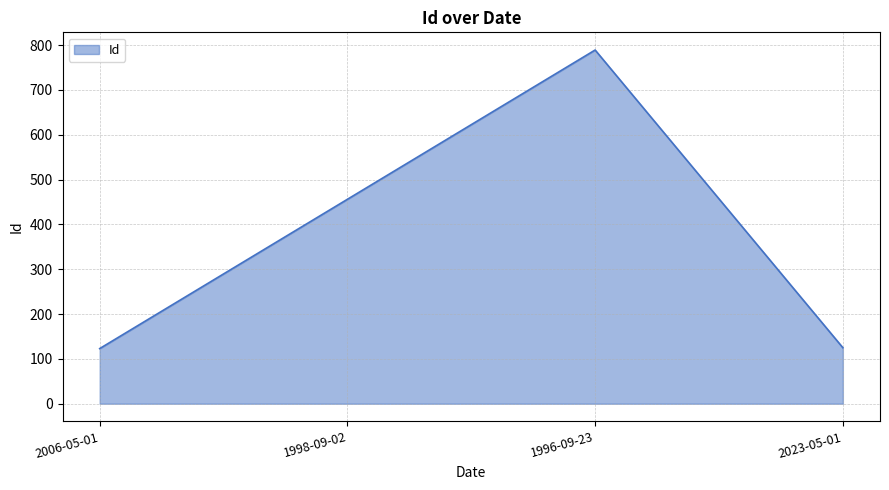

Approximately how many times larger is the value at 1996-09-23 compared to 1998-09-02?

1.7